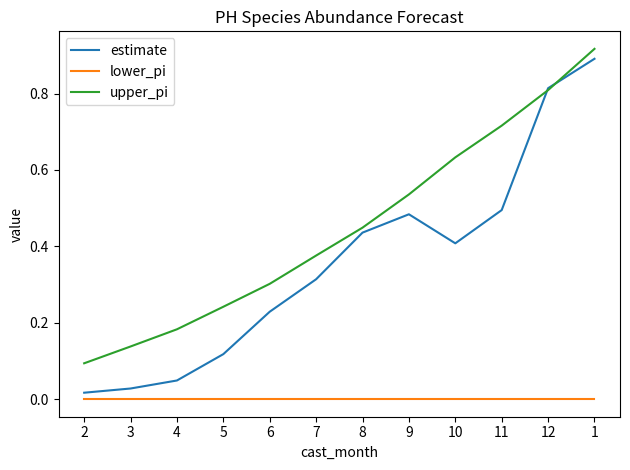

How many series are shown in this chart?

3